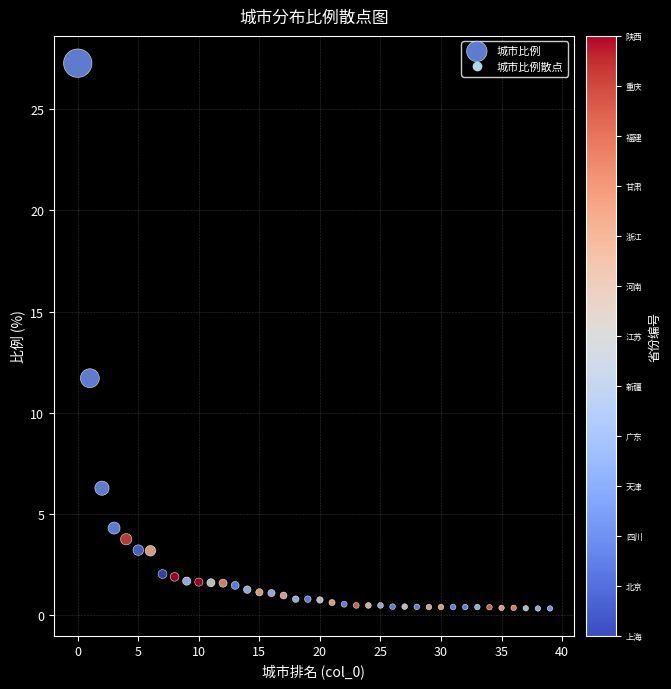

What Y value in the scatter plot is closest to 13?

11.7